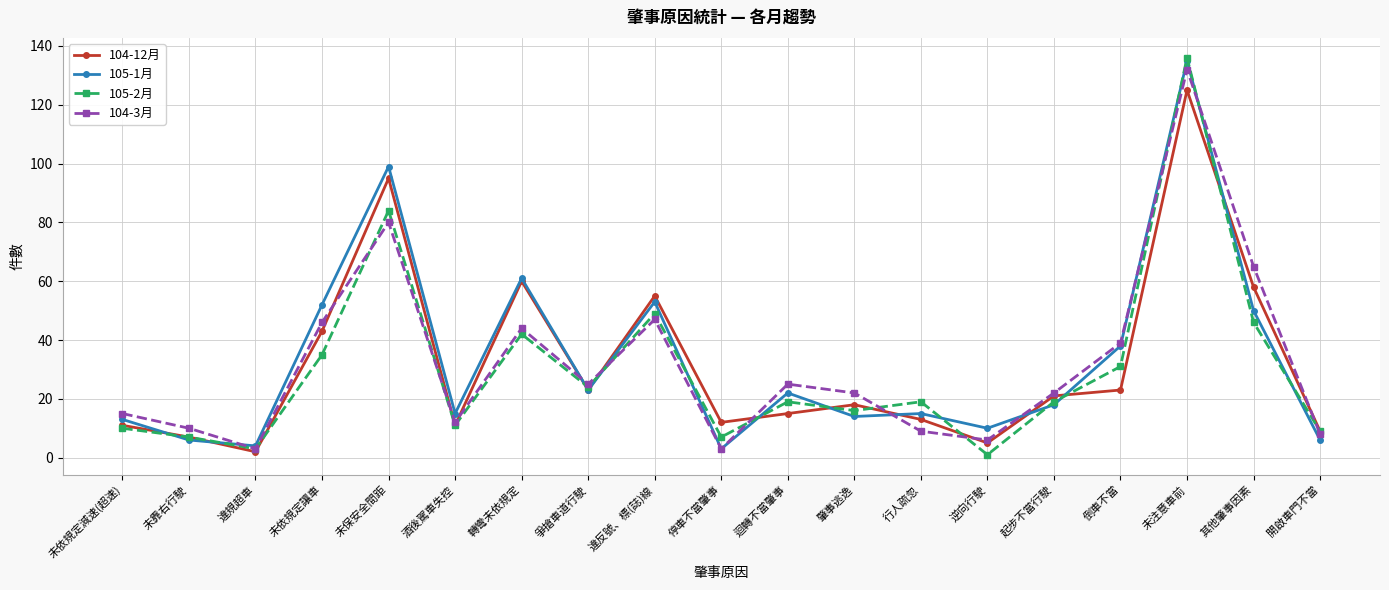

What is the lowest value of the 105-2月 series?

1